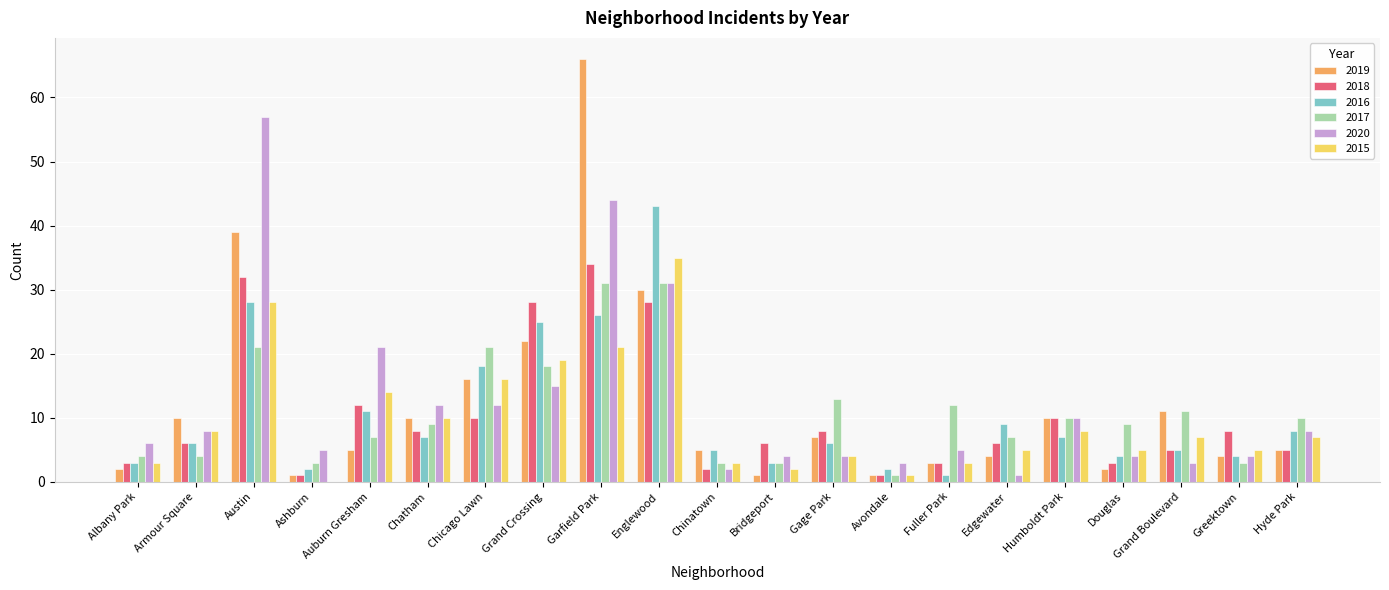

What is the maximum value shown in the chart?

66